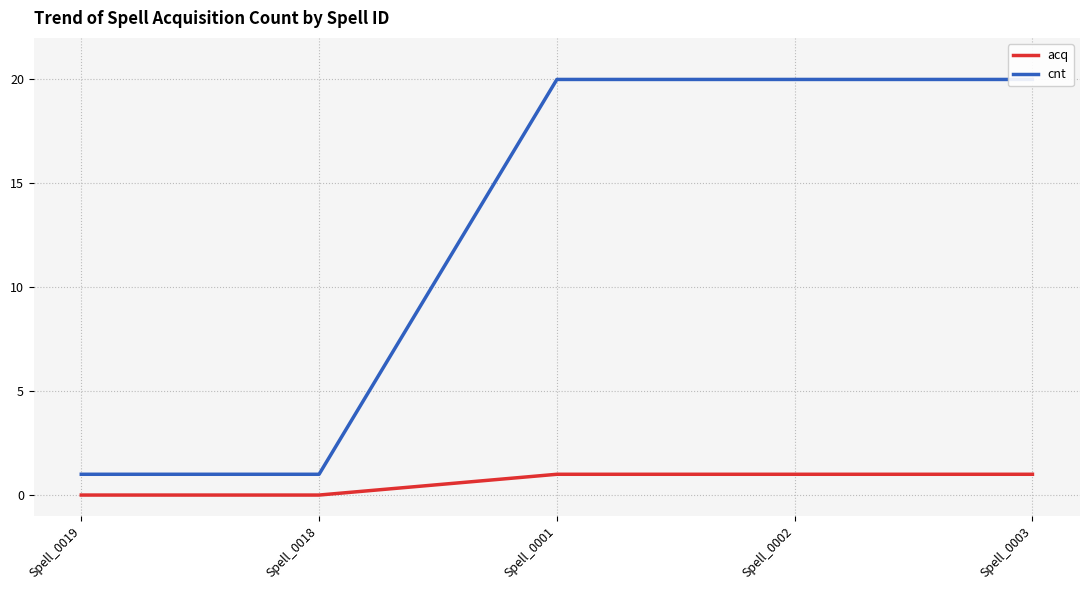

True or false: cnt and acq intersect in this chart.

False